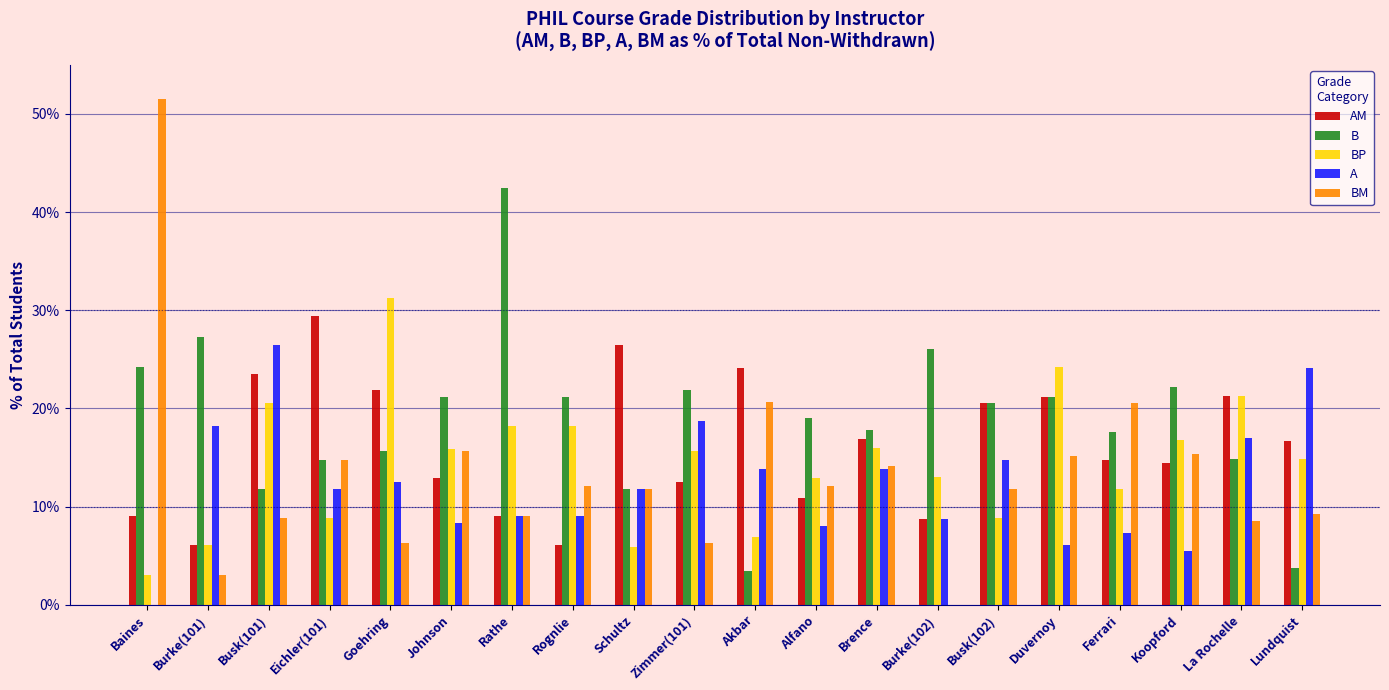

What is the approximate value of AM at Ferrari?

14.7